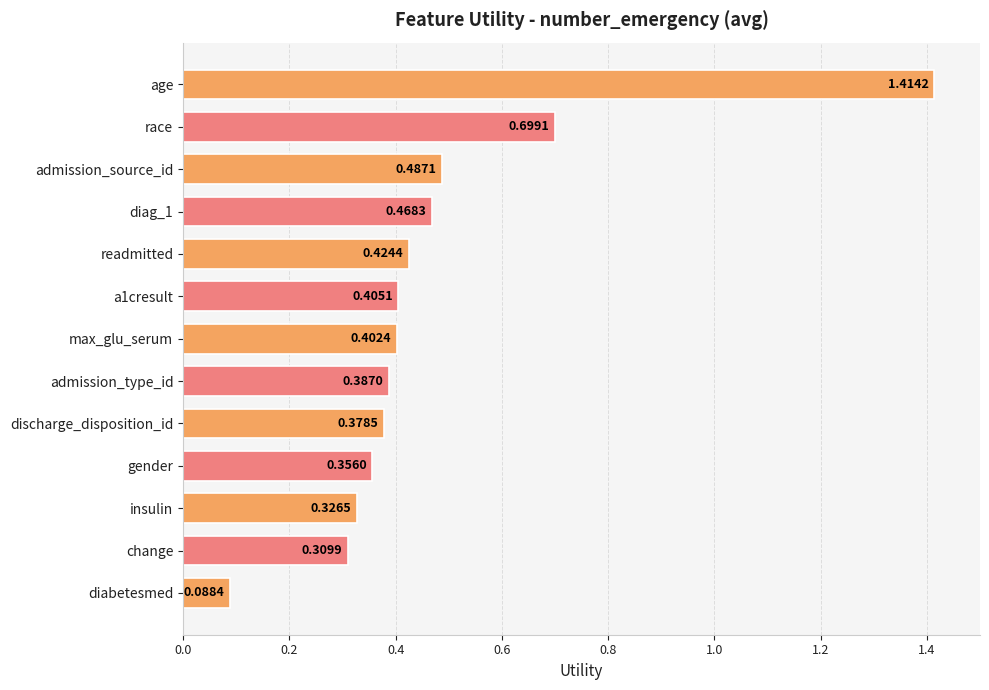

Where is the data nearest to the value 0?

diabetesmed